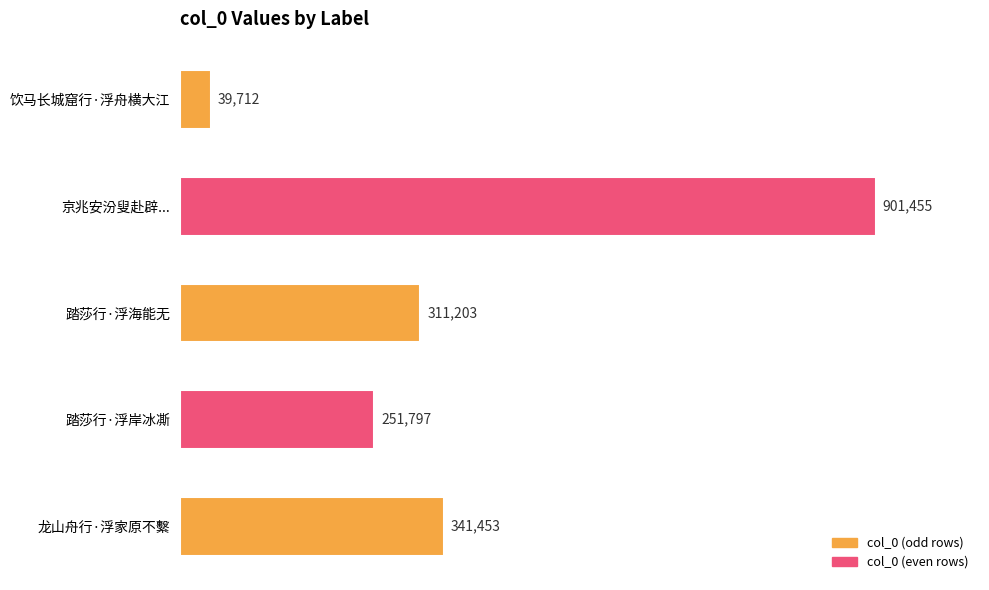

At which category does the chart reach its peak across all series?

京兆安汾叟赴辟...